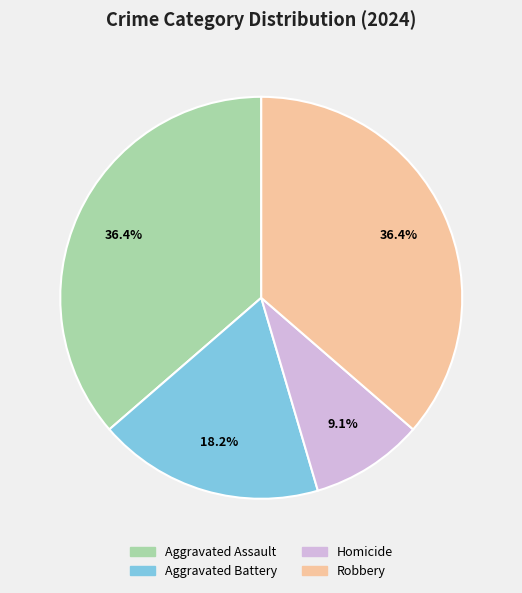

To the nearest percent, what portion does Robbery represent?

36%